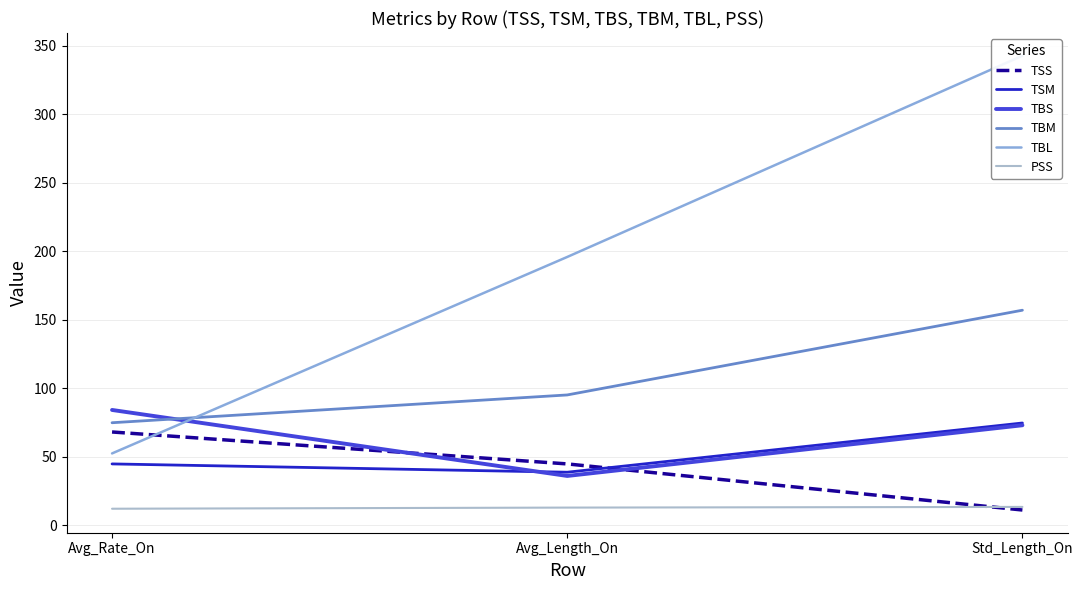

What value does the TBM series have at Avg_Length_On?

95.0